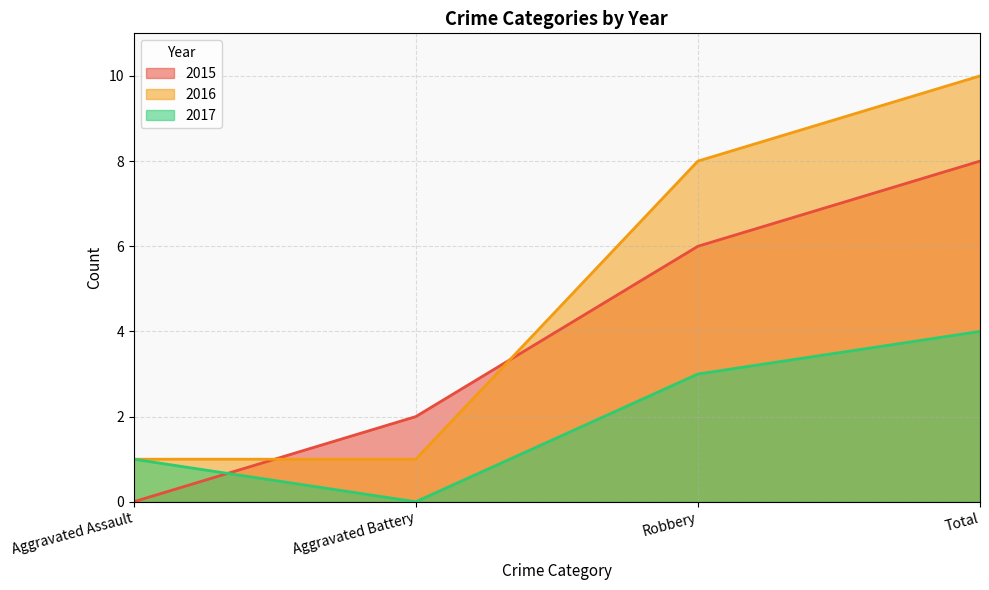

List the series in order of their overall mean, lowest first.

2017, 2015, 2016